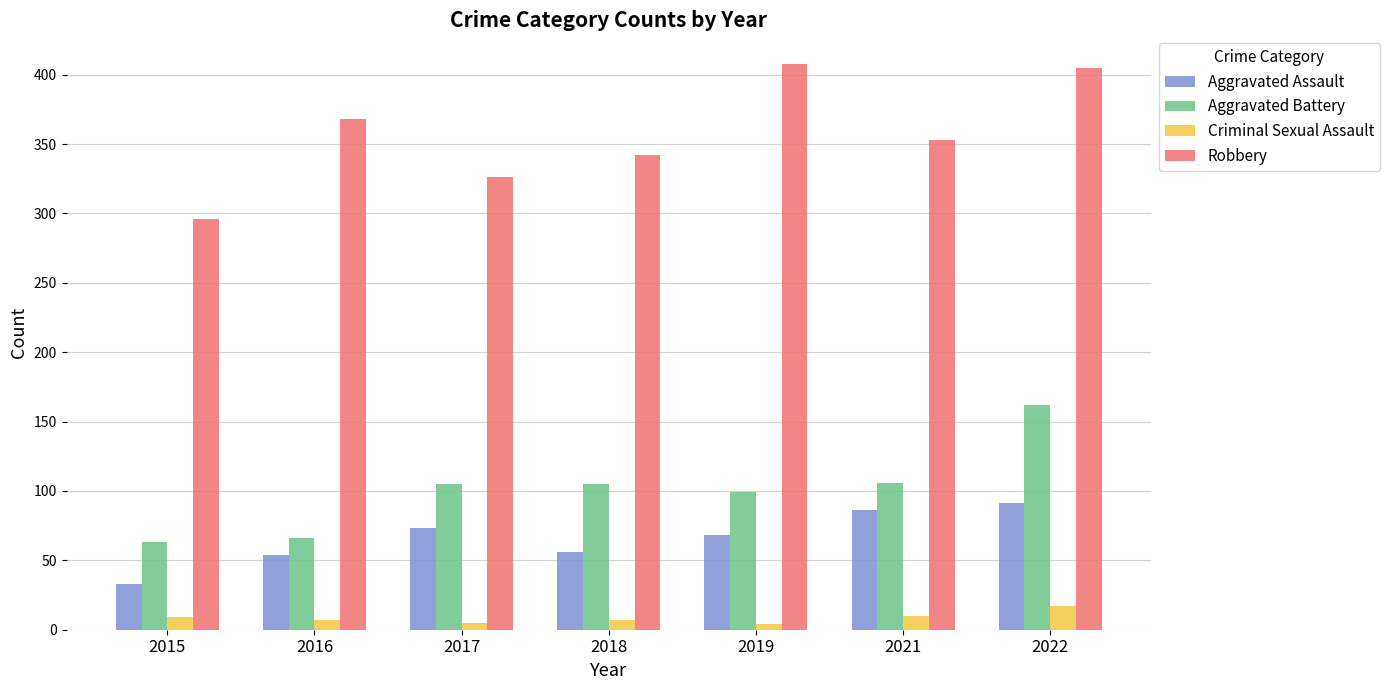

The value of Criminal Sexual Assault at 2017 is 5. True or false?

True